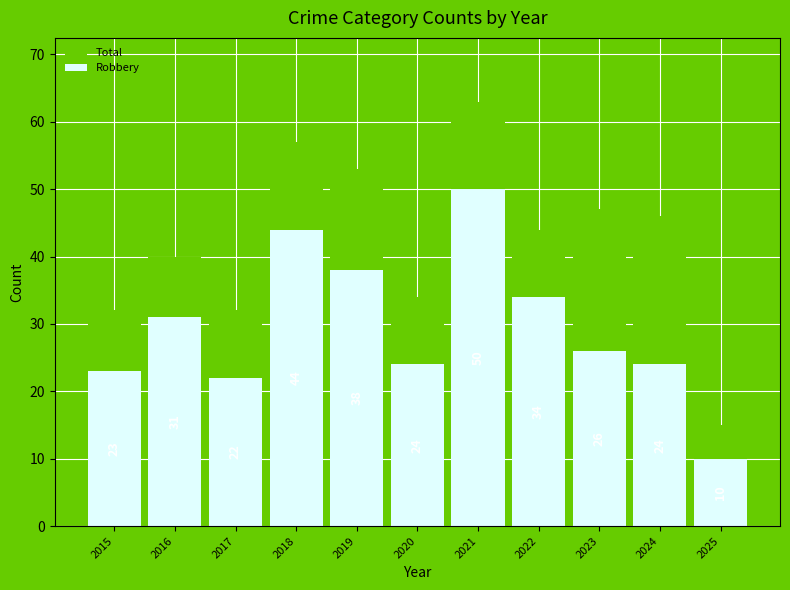

Is it true that Robbery equals 24 at 2024?

True